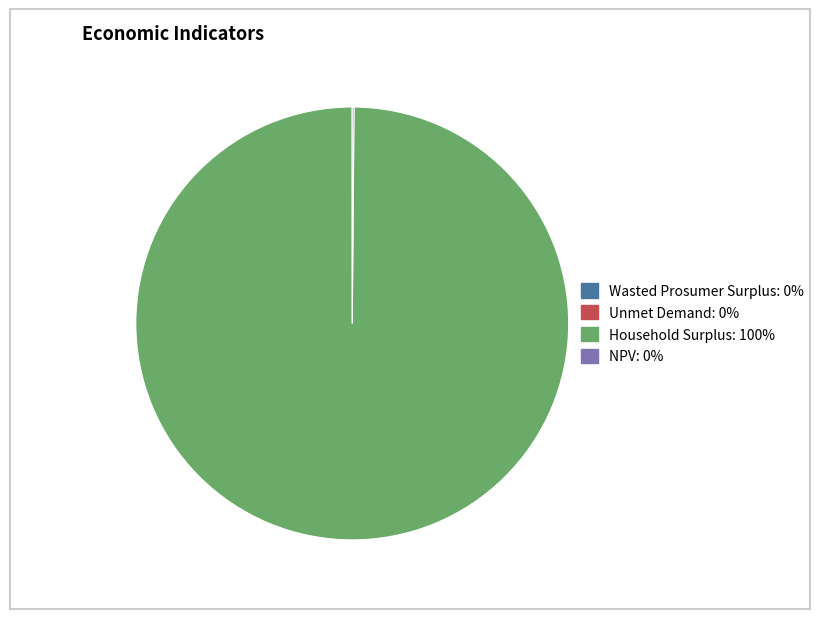

Is it true that Household Surplus: 100% is 100% of the pie?

True